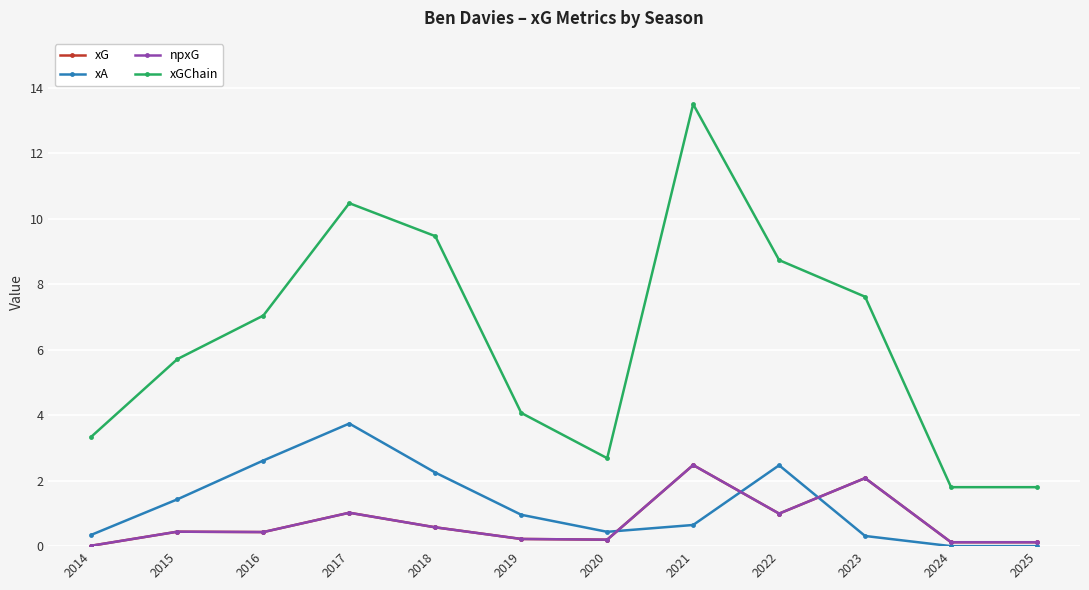

What is the maximum value shown in the chart?

13.5